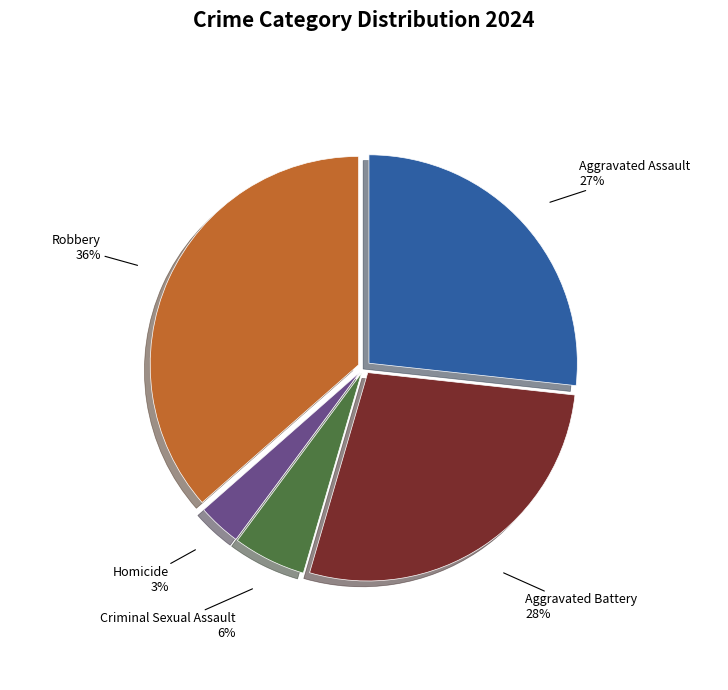

Combined, do Aggravated Assault and Robbery account for over 50%?

Yes